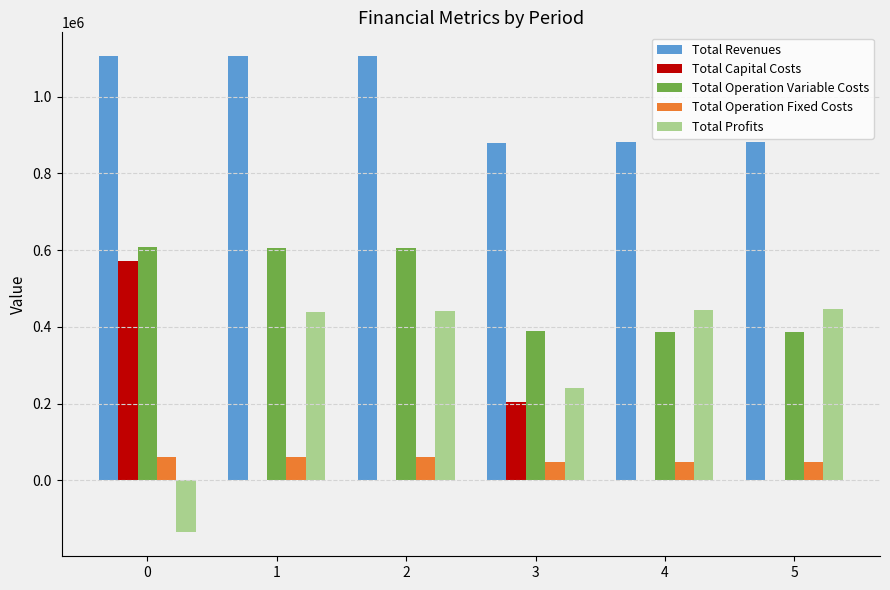

Between 1 and 5, which series saw the biggest shift?

Total Revenues